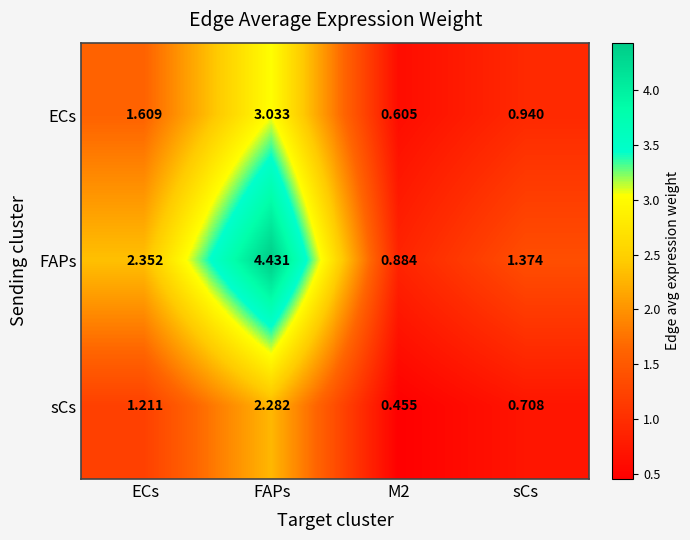

At which label is sCs closest to 1?

ECs